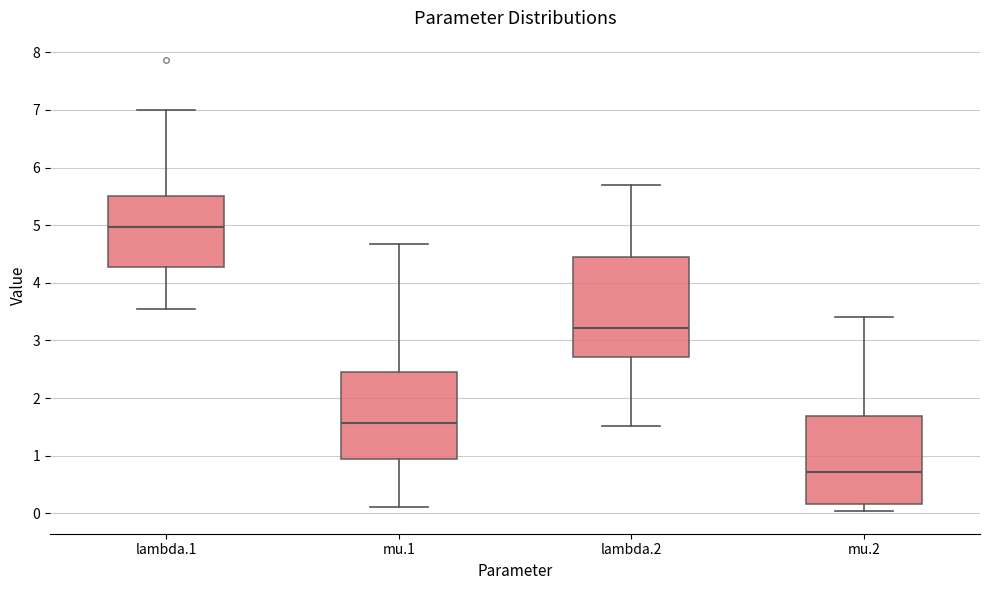

Reading left to right, transcribe this box plot: for each box, give where its median line is, the range the box spans, and where its two whiskers end, as read against the y-axis. The values are not printed on the chart, so give them approximately, as read against the axis.

lambda.1: median 5.0, box 4.3 to 5.5, whiskers 3.5 to 7.0
mu.1: median 1.6, box 0.9 to 2.4, whiskers 0.1 to 4.7
lambda.2: median 3.2, box 2.7 to 4.4, whiskers 1.5 to 5.7
mu.2: median 0.7, box 0.2 to 1.7, whiskers 0.0 to 3.4